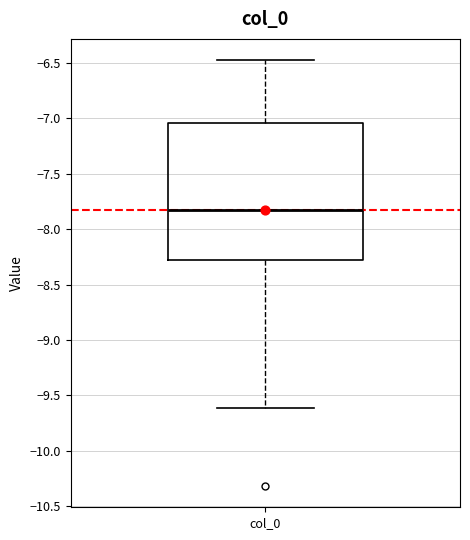

Where does the lower whisker of the box for col_0 end on the y-axis? The values are not printed on the chart, so give them approximately, as read against the axis.

-9.60